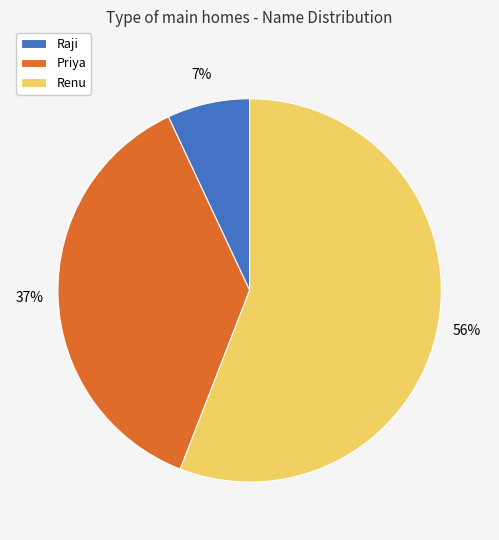

To the nearest percent, what is the difference between the Raji and Renu slice percentages?

49%